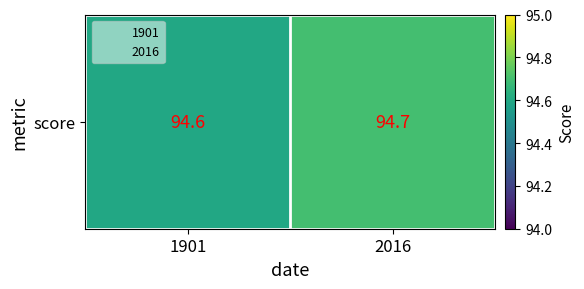

What is the change in value from 1901 to 2016?

+0.1